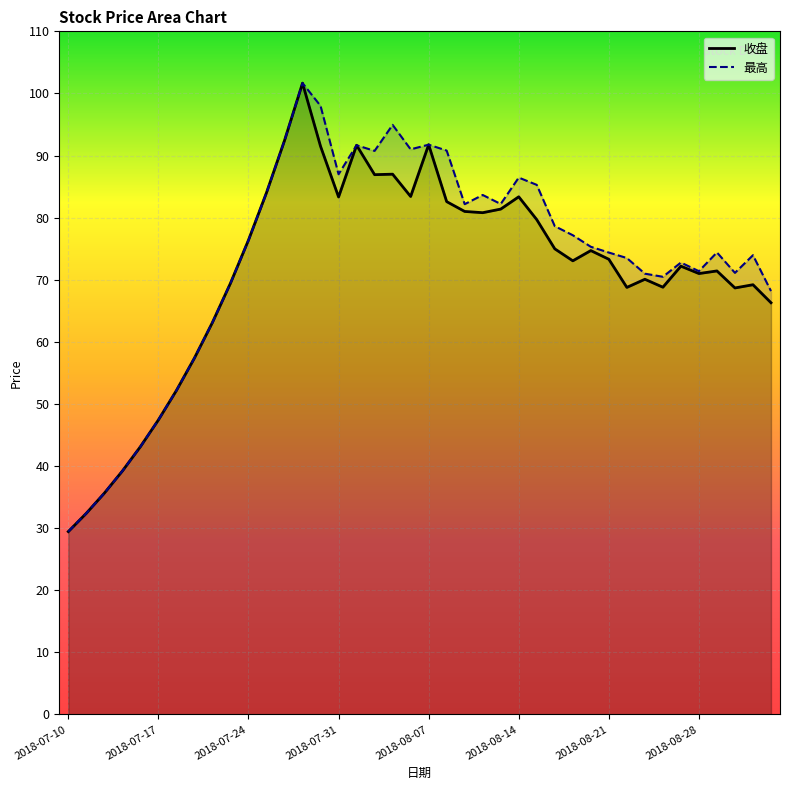

Between 2018-09-03 and 2018-08-29, which is larger?

2018-08-29